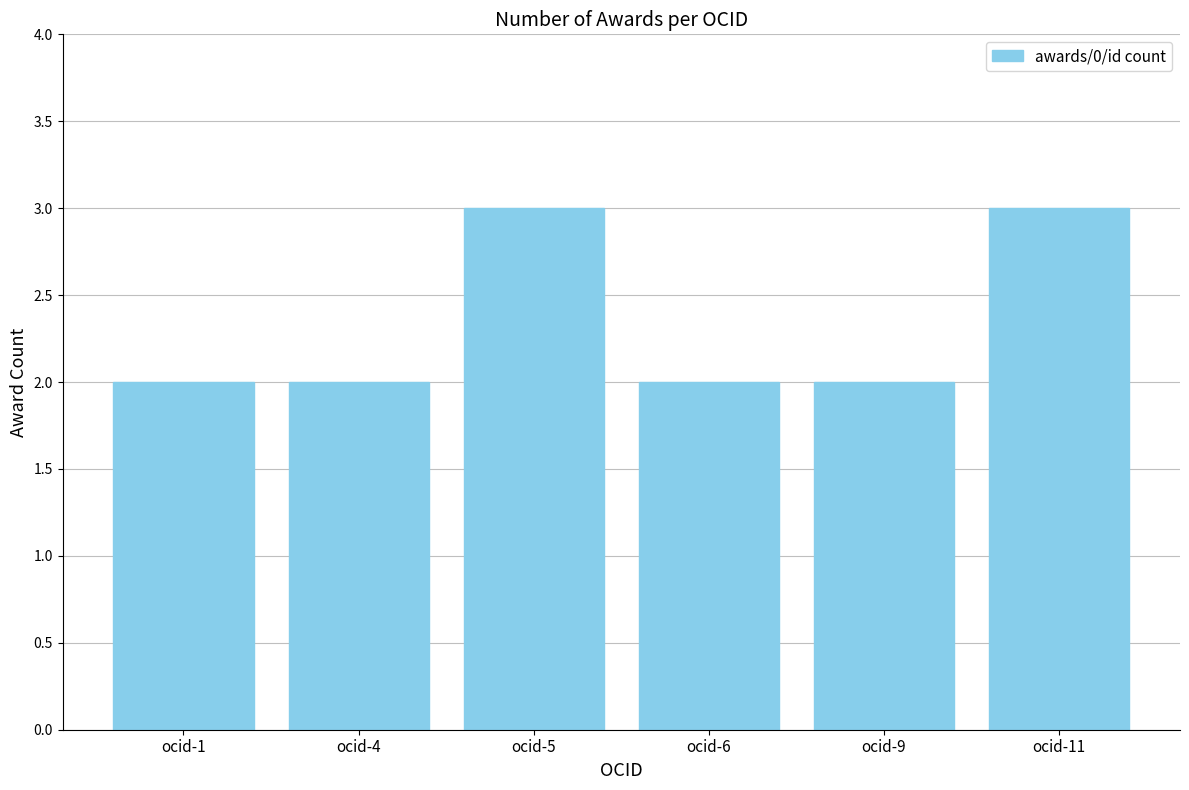

True or false: the data shows 3 at ocid-11.

True